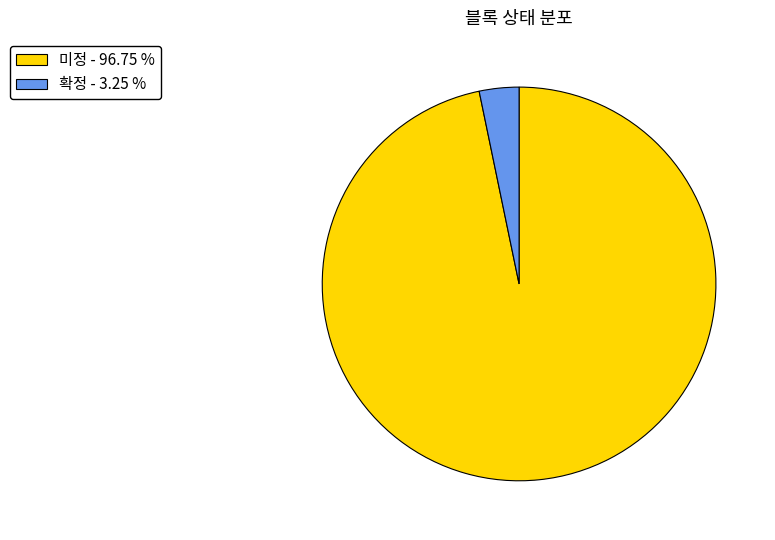

Count the number of slices in the pie.

2